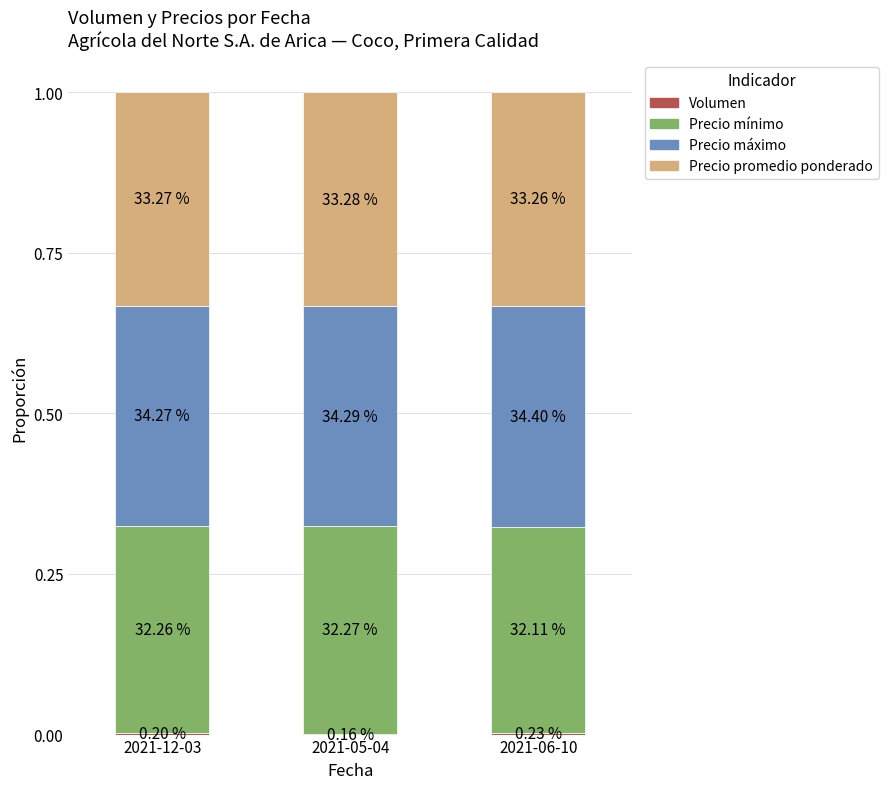

Rank the series at 2021-06-10 from highest to lowest value.

Precio máximo, Precio promedio ponderado, Precio mínimo, Volumen